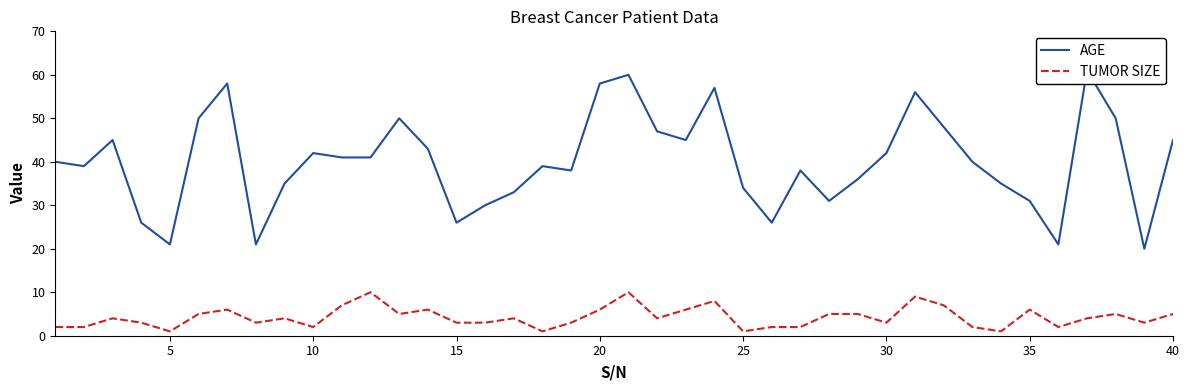

Is it true that TUMOR SIZE equals 2 at 10?

True